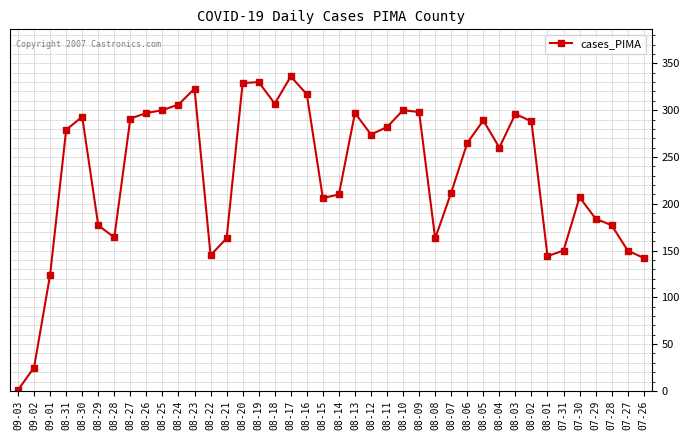

Which has a higher value, 08-17 or 08-01?

08-17